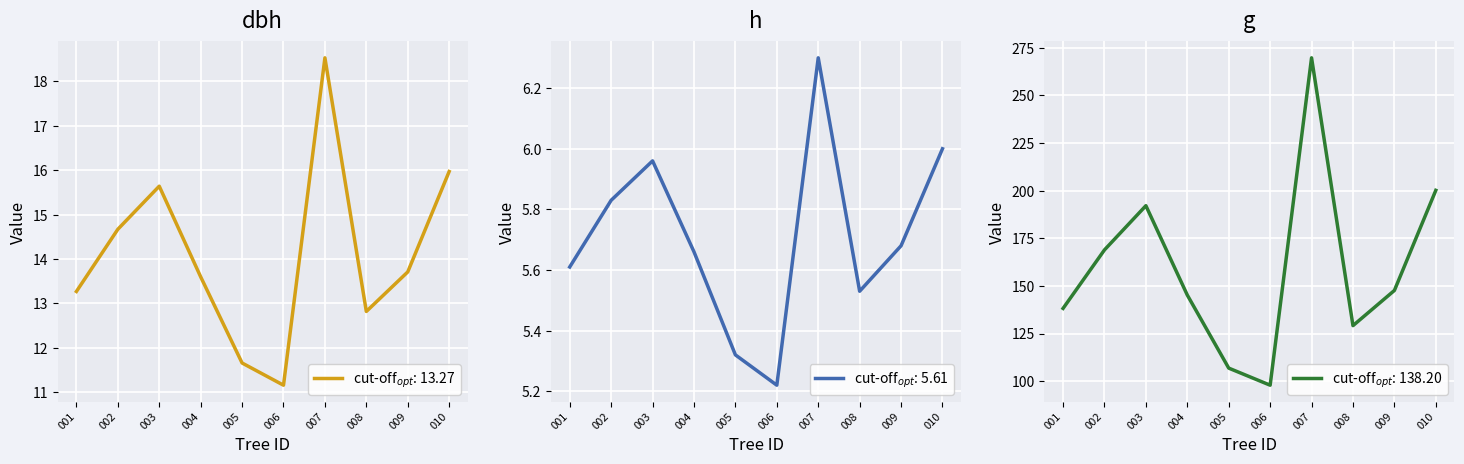

What is the sum of the g values at 006 and 009?

245.5